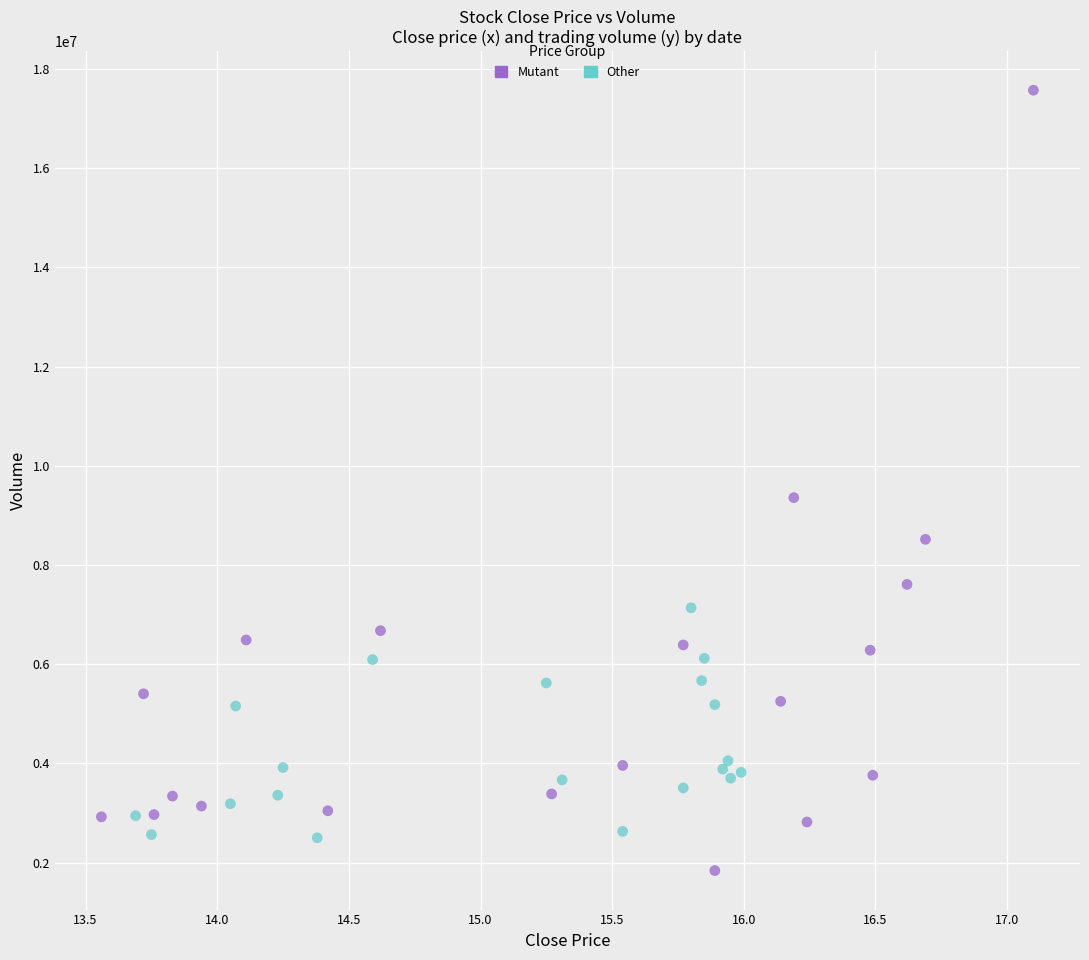

What are all the series names shown in the legend?

Mutant, Other